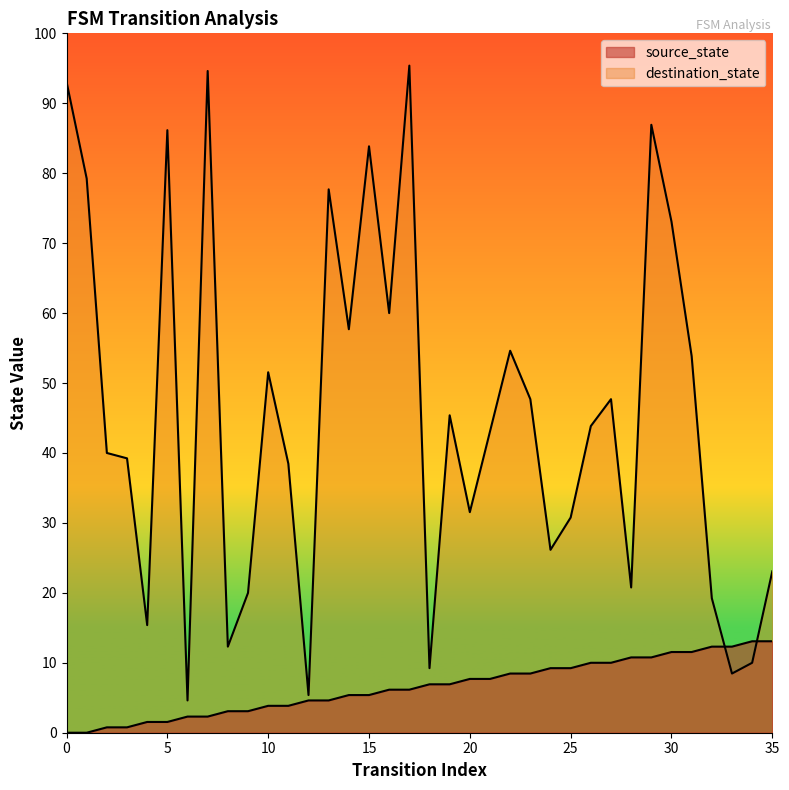

List the series in order of their overall mean, highest first.

destination_state, source_state